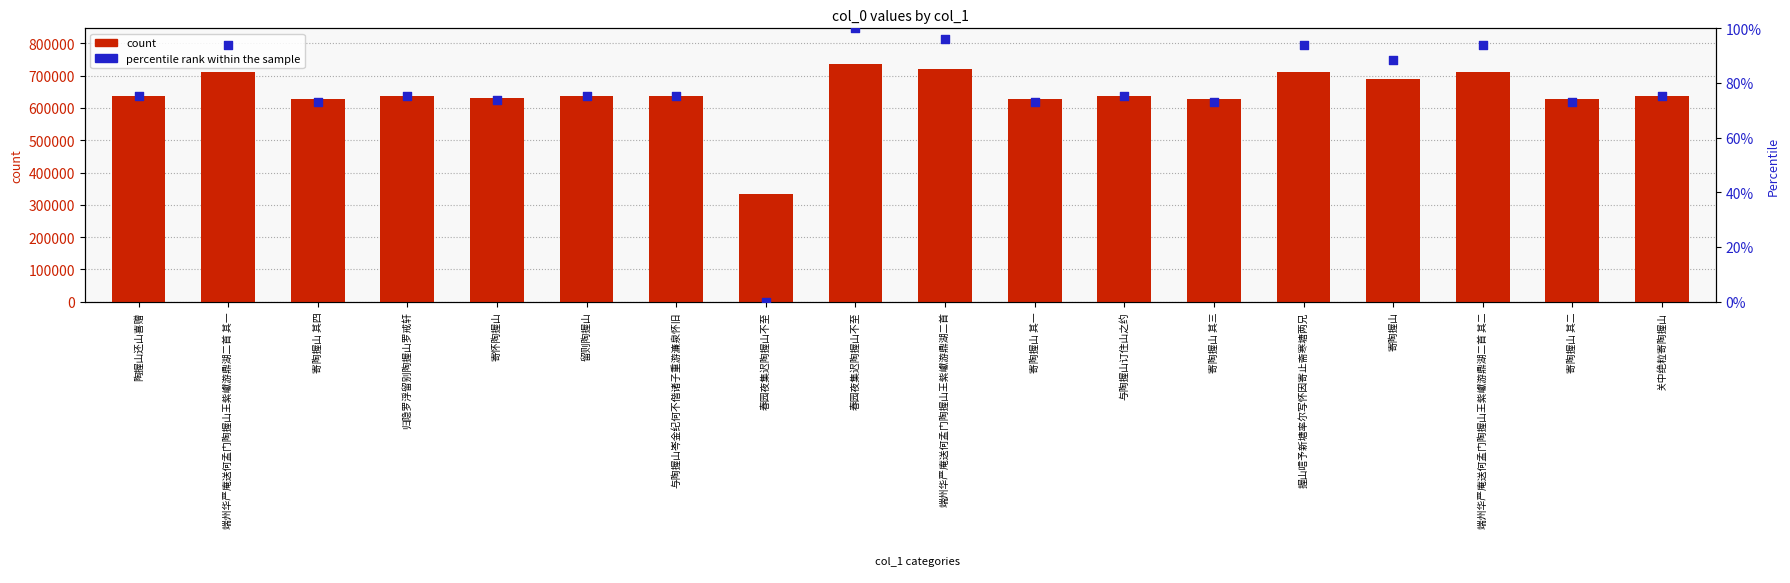

Which series reaches the maximum Y coordinate?

count